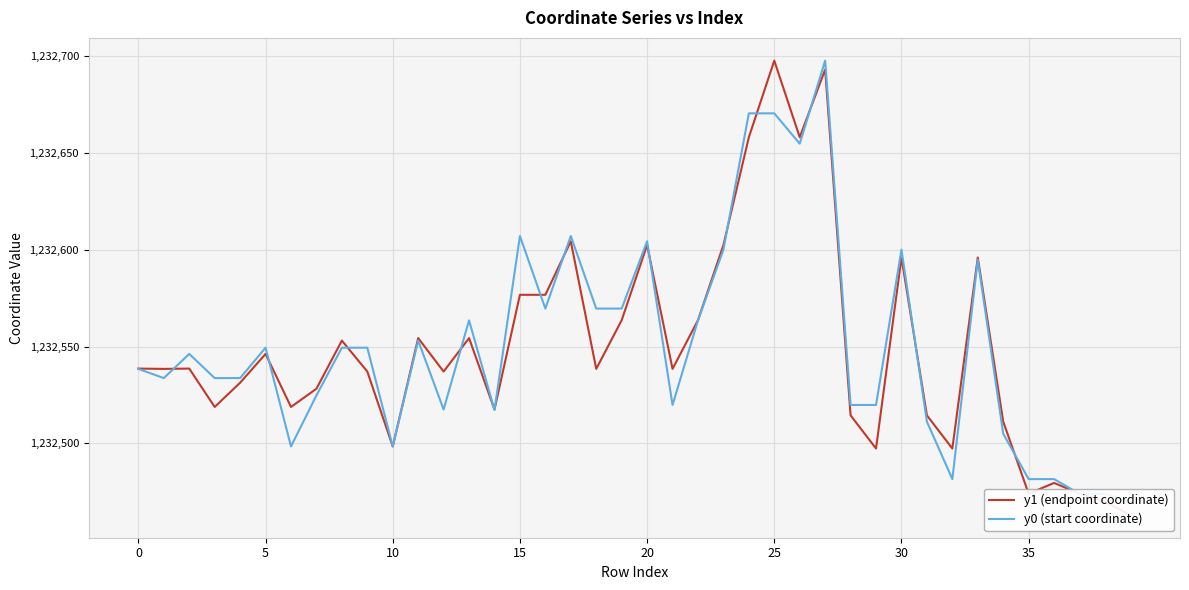

Which series has the largest range (max minus min)?

y1 (endpoint coordinate)